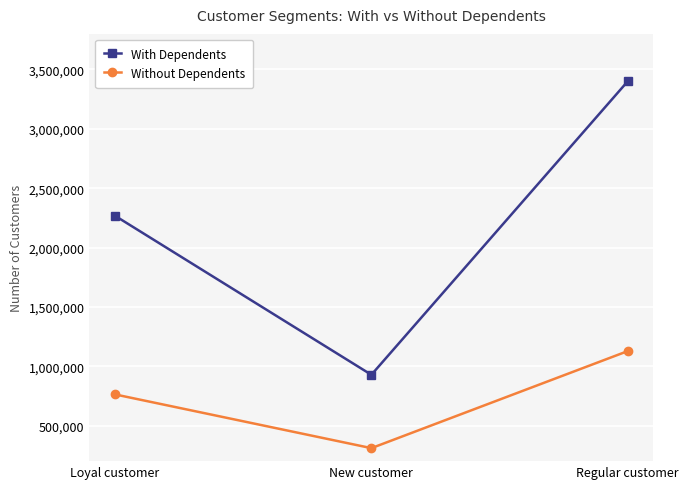

Reading left to right, transcribe all the data shown in this chart.

With Dependents: 2267219	927585	3400324
Without Dependents: 762138	309505	1127118